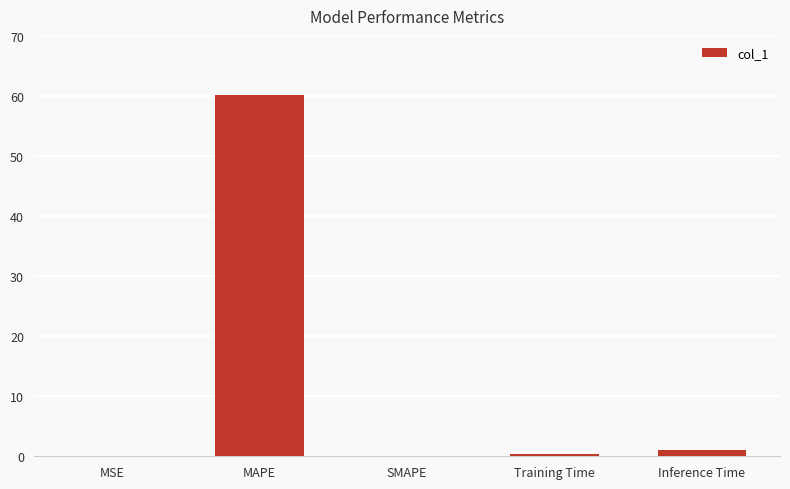

Are the bars grouped side by side (vs. stacked)?

No